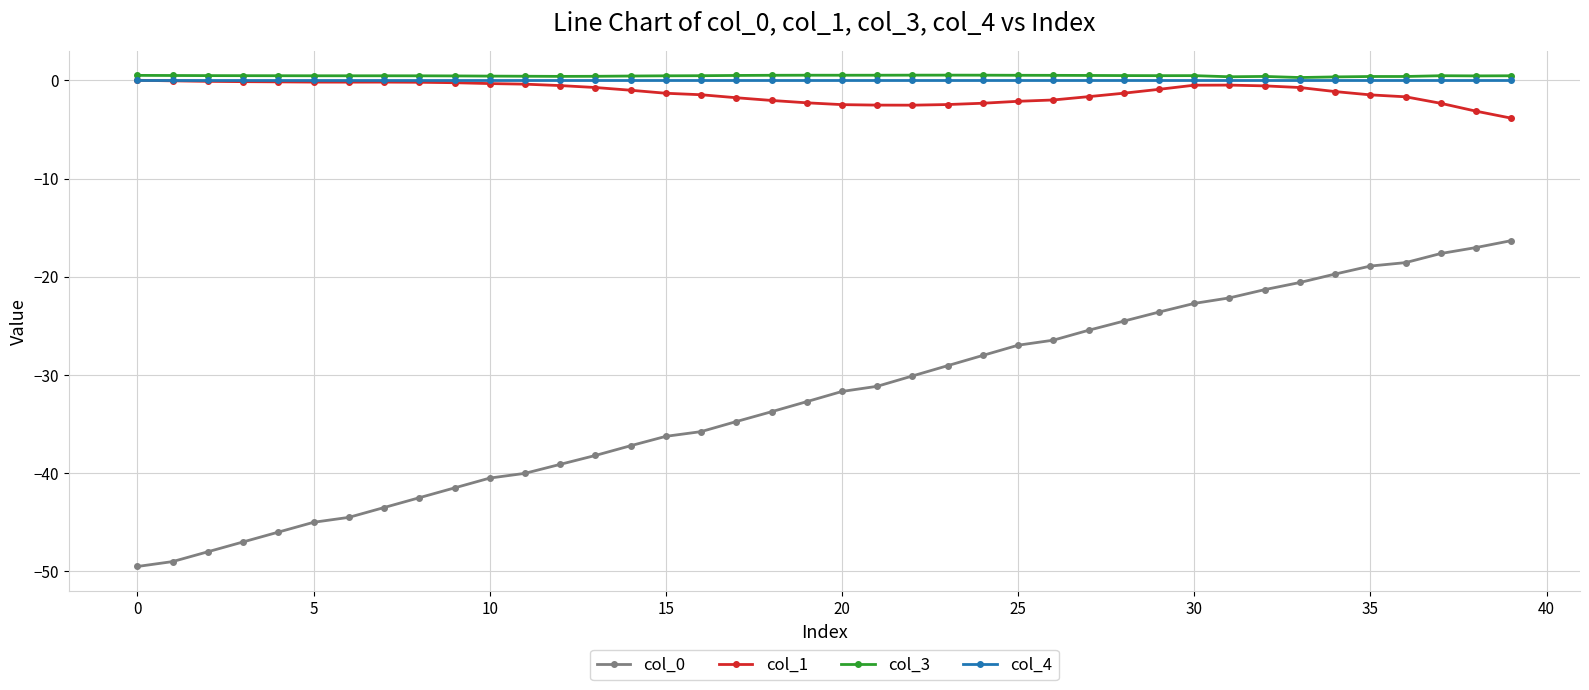

Which series has the largest range (max minus min)?

col_0